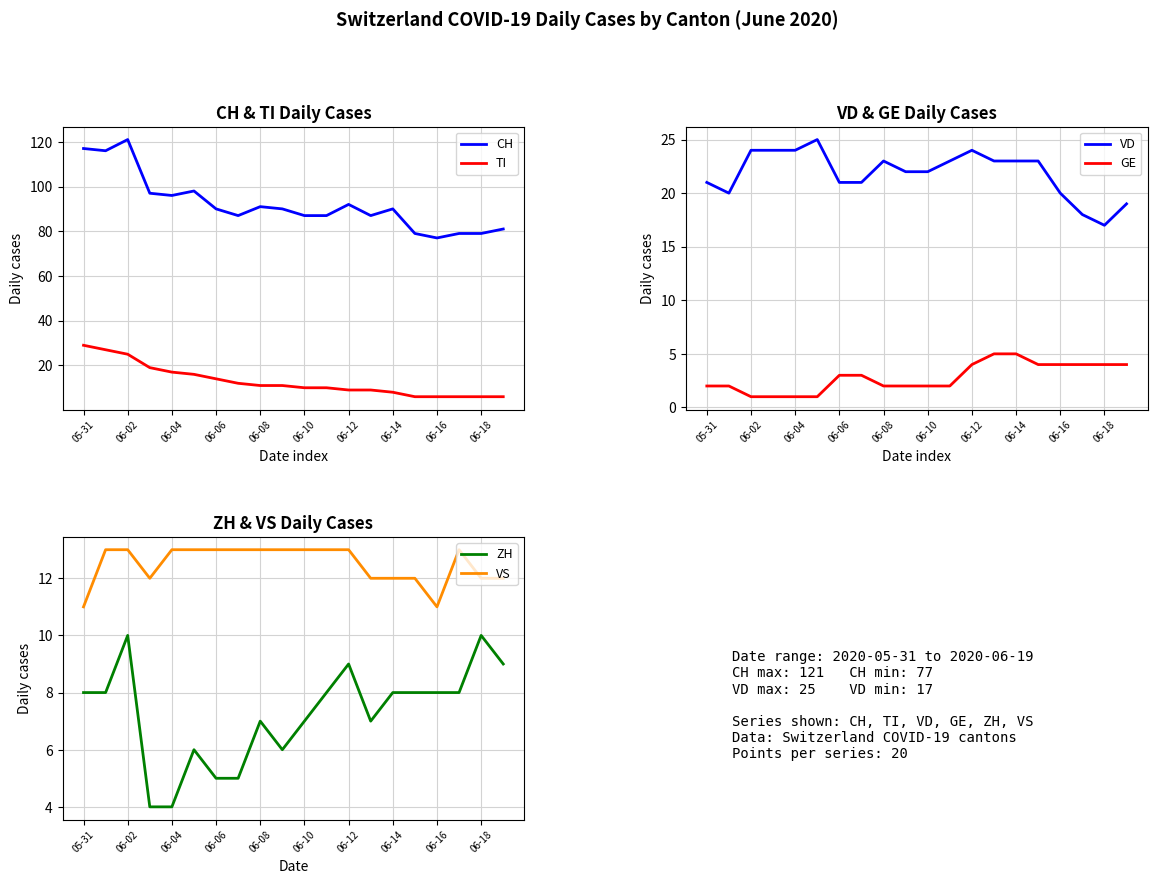

The CH series shows 87 at 13. True or false?

True